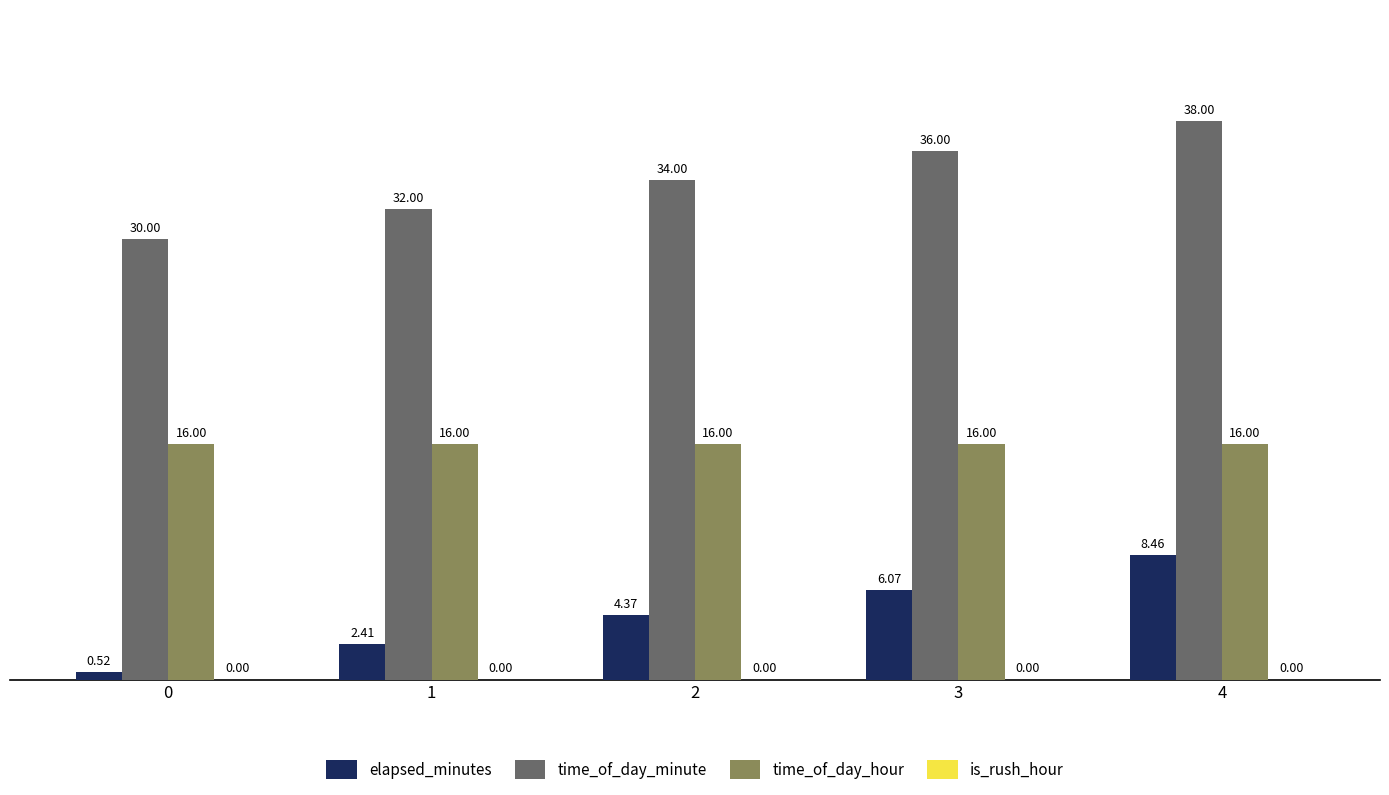

At 0, list the series in order from largest to smallest.

time_of_day_minute, time_of_day_hour, elapsed_minutes